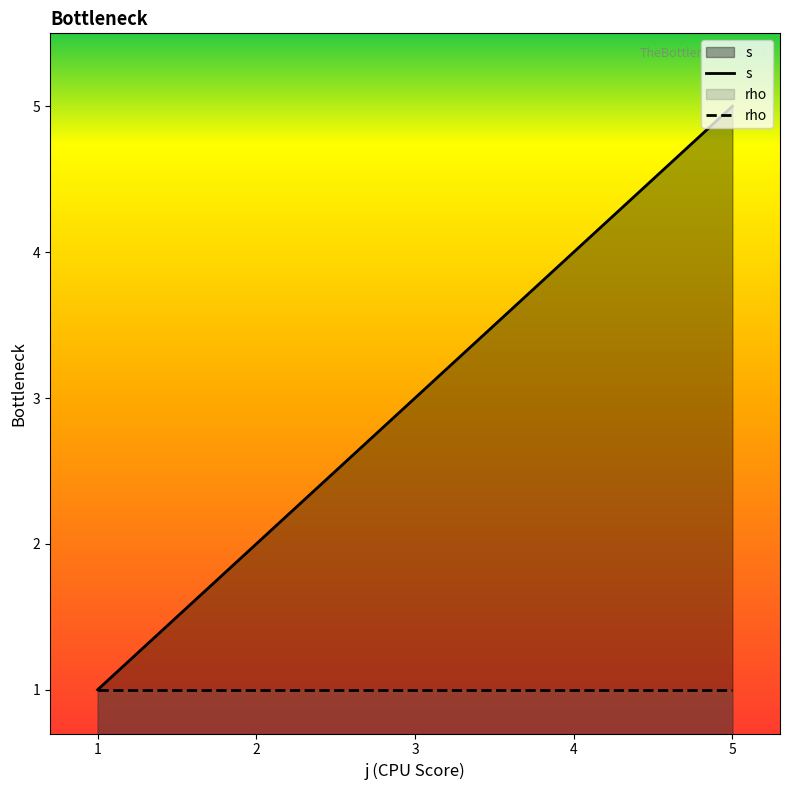

Which category has the highest value in the s series?

5